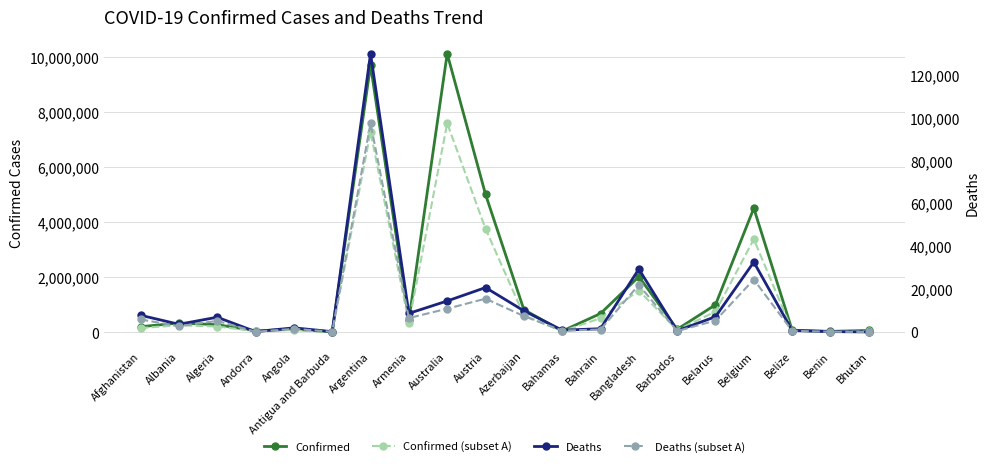

Reading left to right, list all the values displayed in this chart.

Confirmed: Afghanistan=196404.0	Albania=331053.0	Algeria=270551.0	Andorra=46113.0	Angola=103131.0	Antigua and Barbuda=8974.0	Argentina=9697763.0	Armenia=439302.0	Australia=10121004.0	Austria=5006893.0	Azerbaijan=818263.0	Bahamas=37156.0	Bahrain=674303.0	Bangladesh=2015743.0	Barbados=101899.0	Belarus=994037.0	Belgium=4504106.0	Belize=68473.0	Benin=27490.0	Bhutan=61419.0
Confirmed (subset A): Afghanistan=147303.0	Albania=248289.8	Algeria=202913.2	Andorra=34584.8	Angola=77348.2	Antigua and Barbuda=6730.5	Argentina=7273322.2	Armenia=329476.5	Australia=7590753.0	Austria=3755169.8	Azerbaijan=613697.2	Bahamas=27867.0	Bahrain=505727.2	Bangladesh=1511807.2	Barbados=76424.2	Belarus=745527.8	Belgium=3378079.5	Belize=51354.8	Benin=20617.5	Bhutan=46064.2
Deaths: Afghanistan=7791.0	Albania=3585.0	Algeria=6879.0	Andorra=155.0	Angola=1917.0	Antigua and Barbuda=145.0	Argentina=129830.0	Armenia=8669.0	Australia=14457.0	Austria=20711.0	Azerbaijan=9864.0	Bahamas=823.0	Bahrain=1518.0	Bangladesh=29335.0	Barbados=556.0	Belarus=7118.0	Belgium=32605.0	Belize=680.0	Benin=163.0	Bhutan=21.0
Deaths (subset A): Afghanistan=5843.2	Albania=2688.8	Algeria=5159.2	Andorra=116.2	Angola=1437.8	Antigua and Barbuda=108.8	Argentina=97372.5	Armenia=6501.8	Australia=10842.8	Austria=15533.2	Azerbaijan=7398.0	Bahamas=617.2	Bahrain=1138.5	Bangladesh=22001.2	Barbados=417.0	Belarus=5338.5	Belgium=24453.8	Belize=510.0	Benin=122.2	Bhutan=15.8